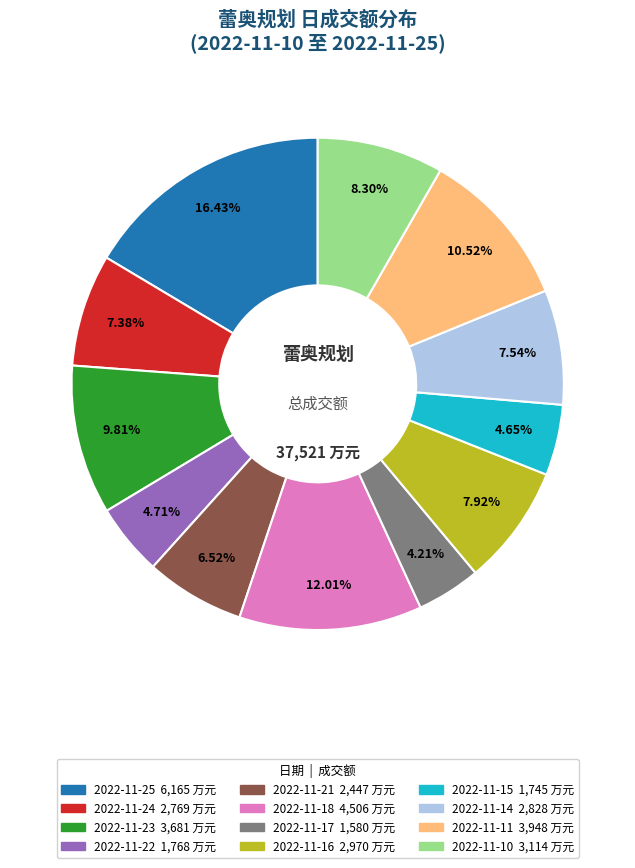

Does 2022-11-21 represent more than half of the total?

No